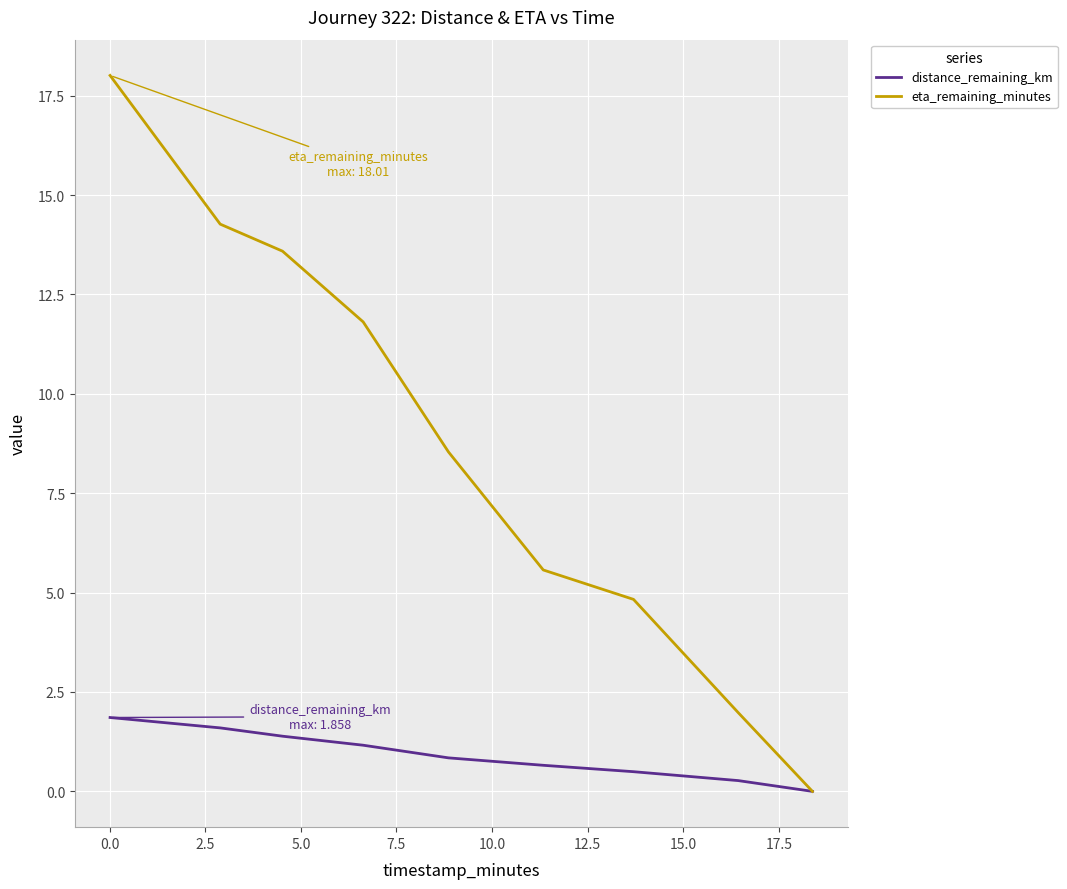

What are all the series names shown in the legend?

distance_remaining_km, eta_remaining_minutes